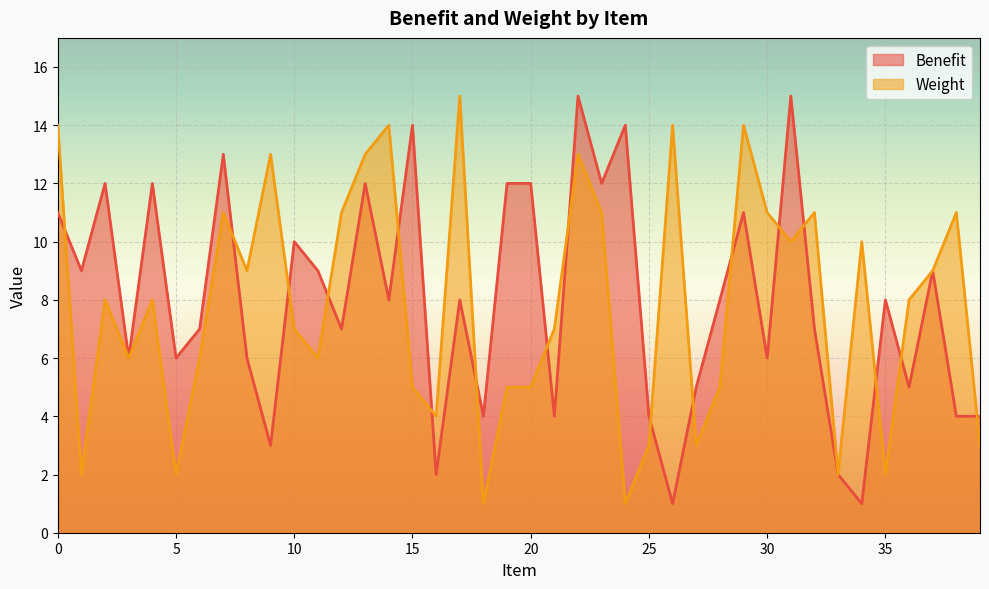

What is the sum of the Weight values at 5 and 14?

16